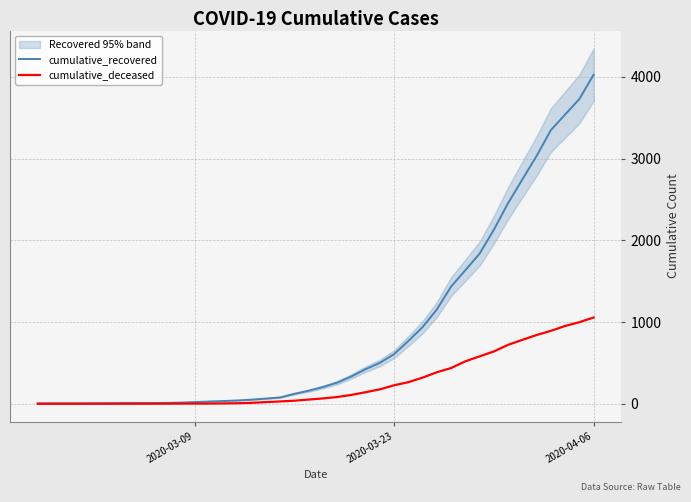

Reading right to left, extract all data points from this chart.

cumulative_recovered: 4028	3730	3540	3349	3033	2746	2456	2130	1837	1635	1434	1154	938	768	607	500	423	334	258	204	159	121	77	63	50	40	33	27	20	14	10	9	9	8	6	5	4	4	4	3
cumulative_deceased: 1056	998	952	892	841	782	721	640	580	519	437	385	320	264	226	176	141	108	82	65	51	37	28	20	11	6	4	2	2	2	1	0	0	0	0	0	0	0	0	0